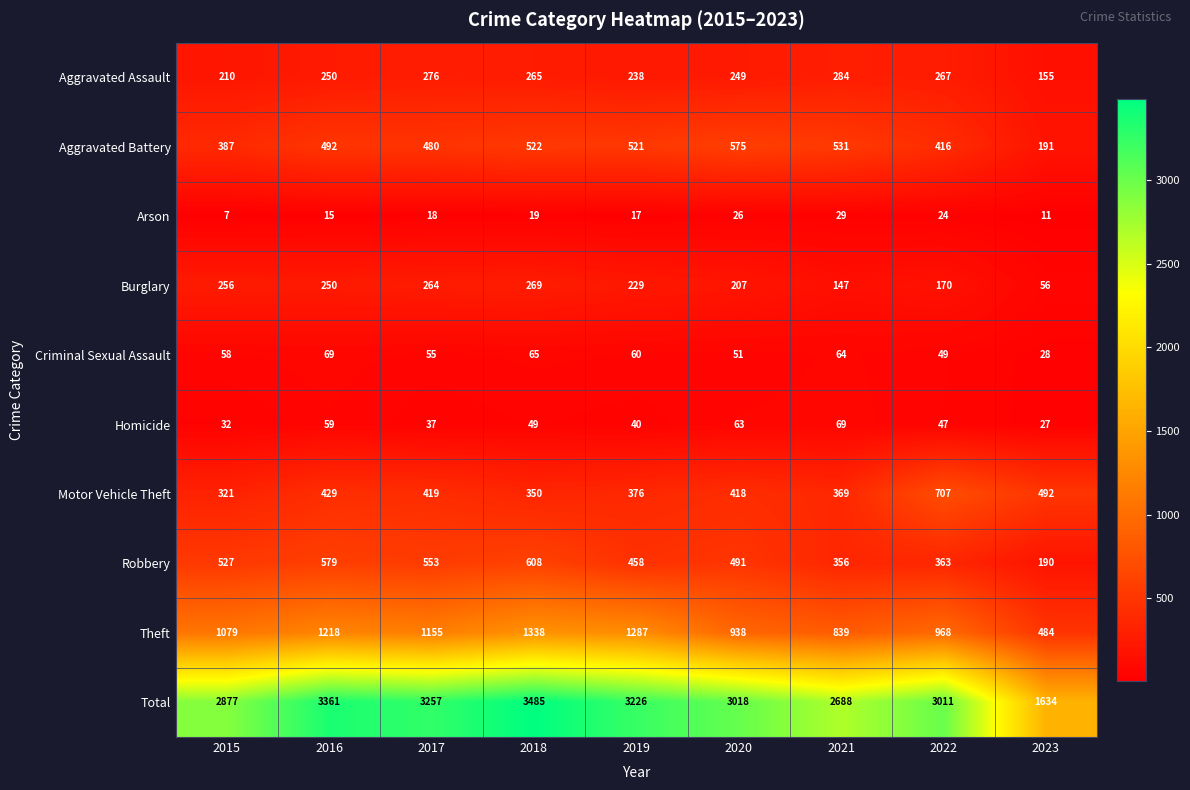

Between 2018 and 2022, which series saw the biggest shift?

Total